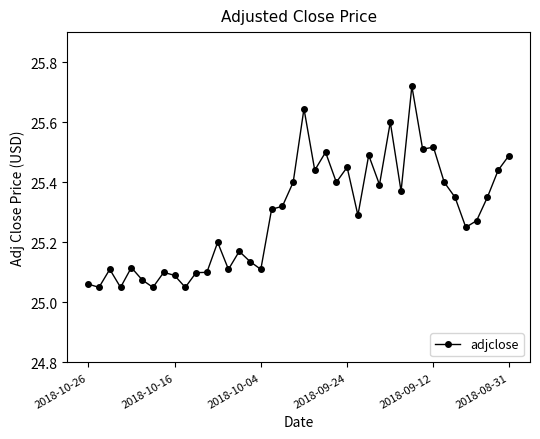

What is the difference between the maximum and minimum values?

0.7